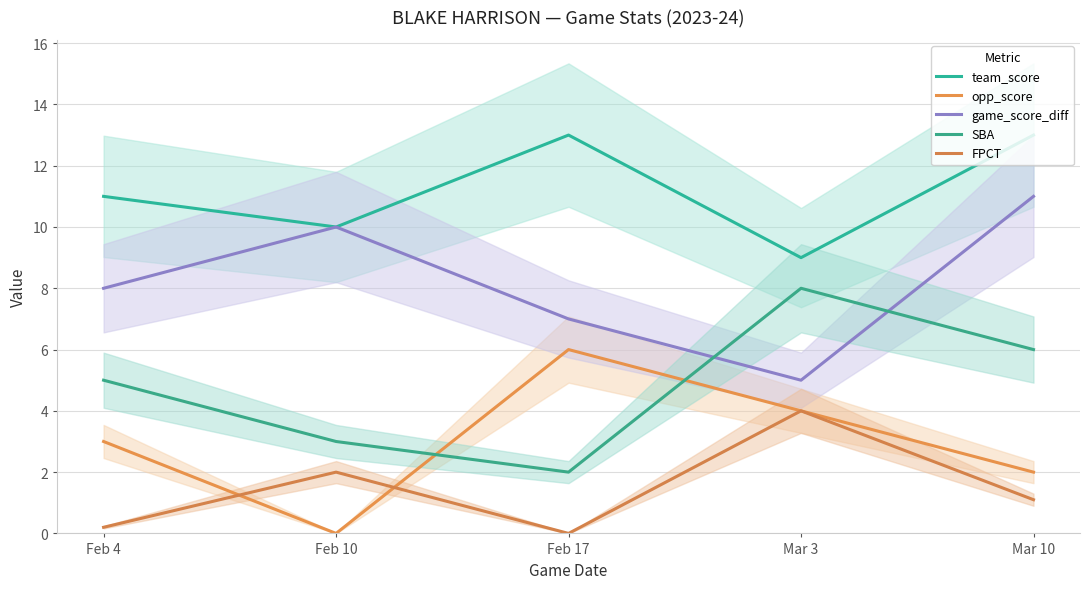

How many data points in opp_score are less than 3?

2